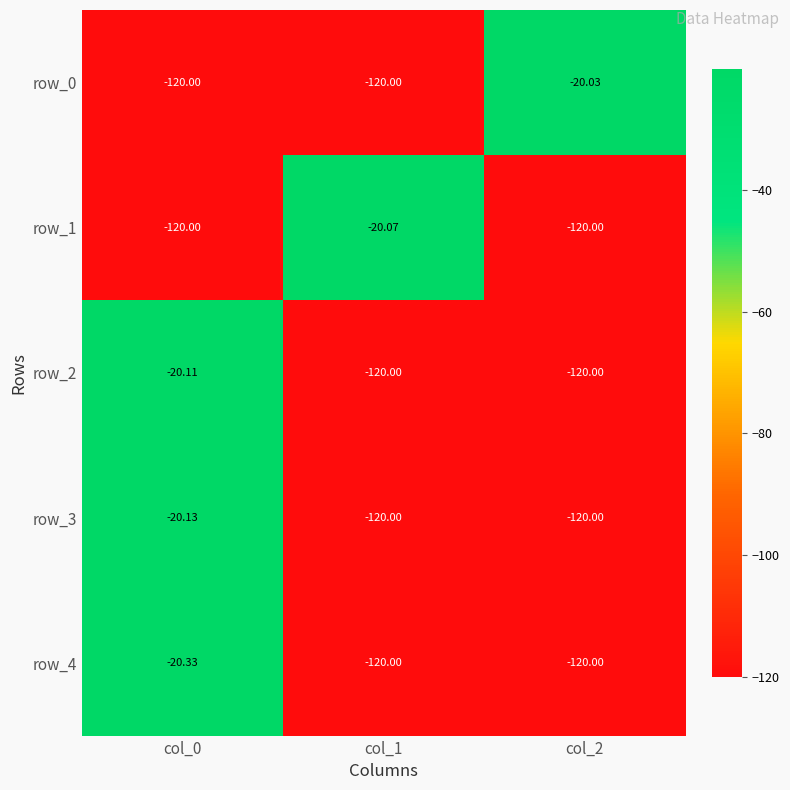

True or false: row_3 has a value of -20.1 at col_0.

True